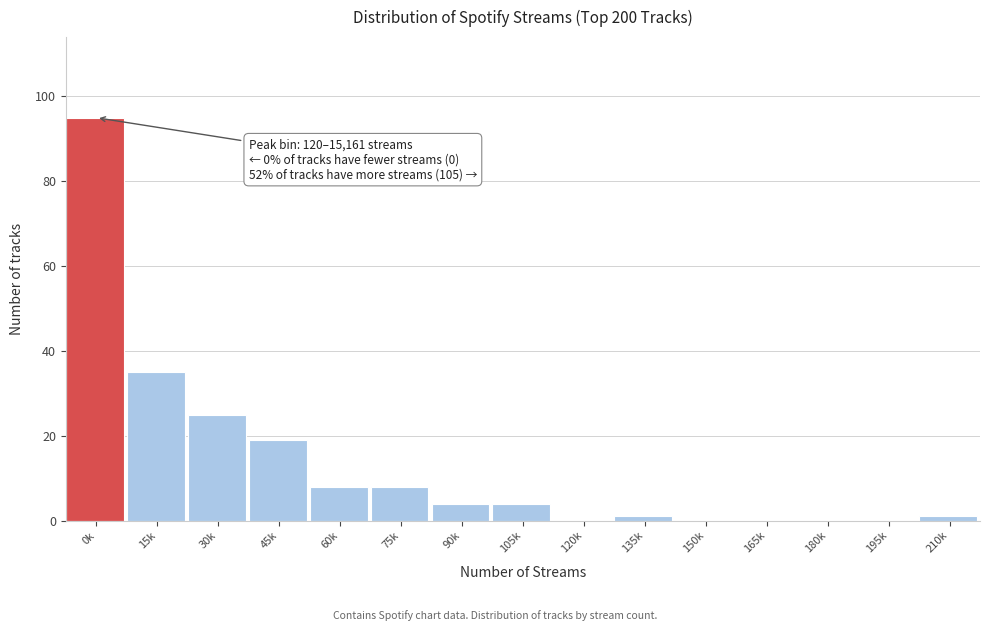

Reading left to right, transcribe all the data shown in this chart.

0k=95	15k=35	30k=25	45k=19	60k=8	75k=8	90k=4	105k=4	120k=0	135k=1	150k=0	165k=0	180k=0	195k=0	210k=1